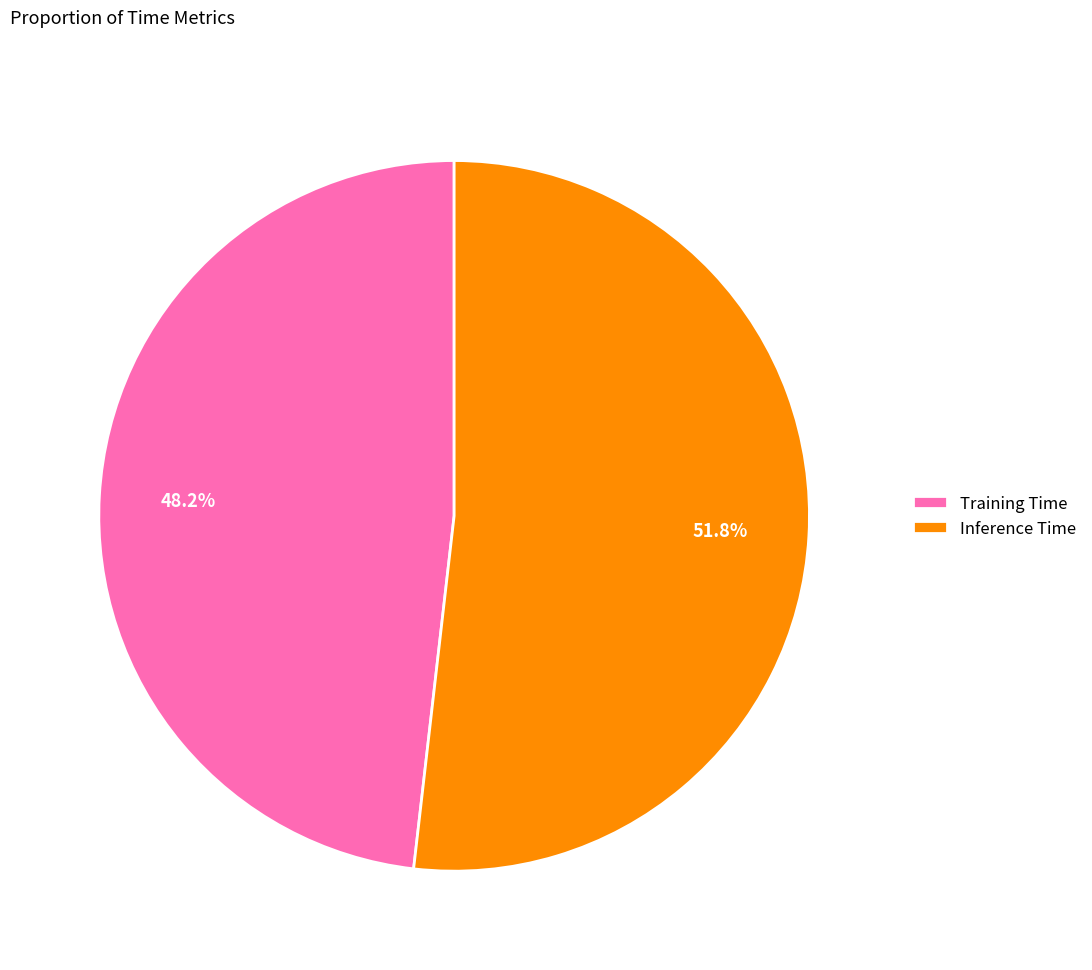

Is there any slice that represents more than half of the pie?

Yes